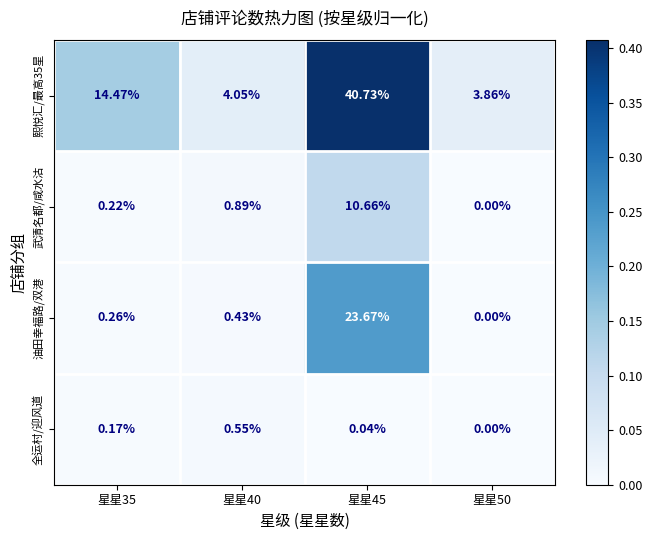

Which series has the largest total across all categories?

熙悦汇/最高35星